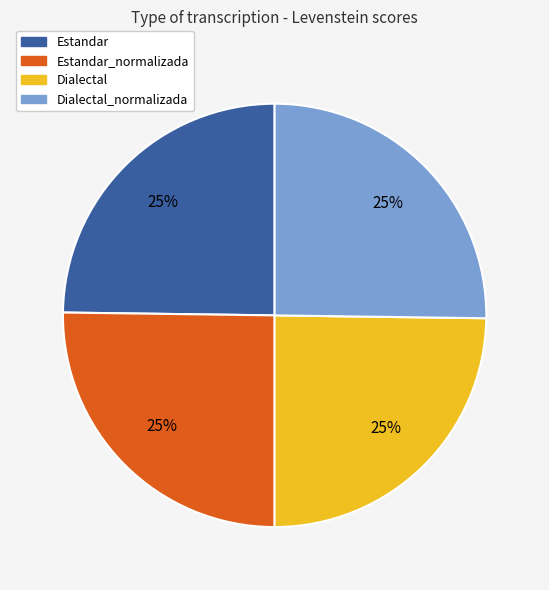

Does any single category account for the majority?

No